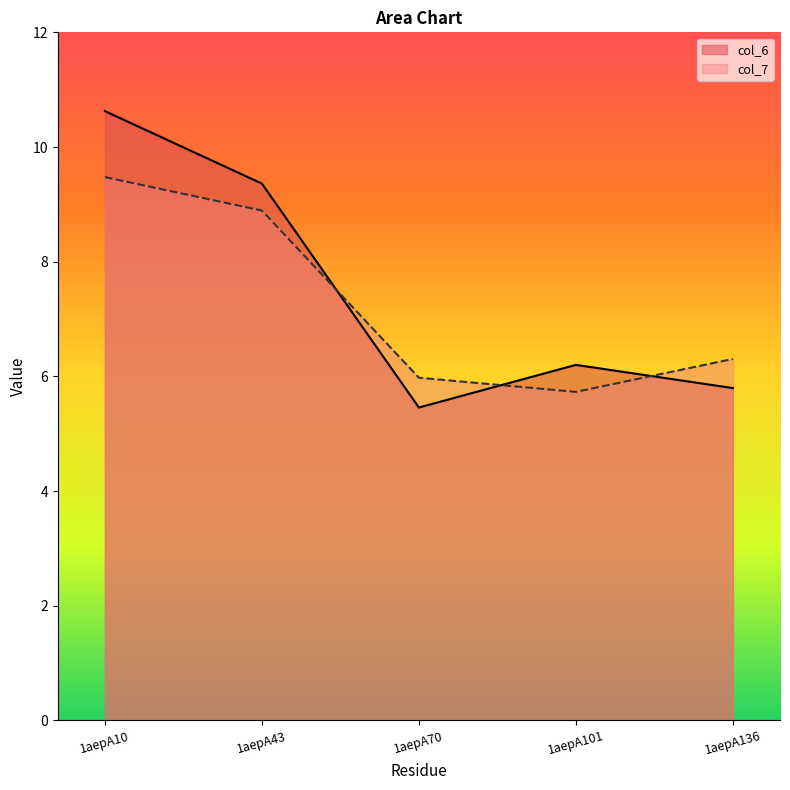

List the series in order of their overall mean, highest first.

col_6, col_7